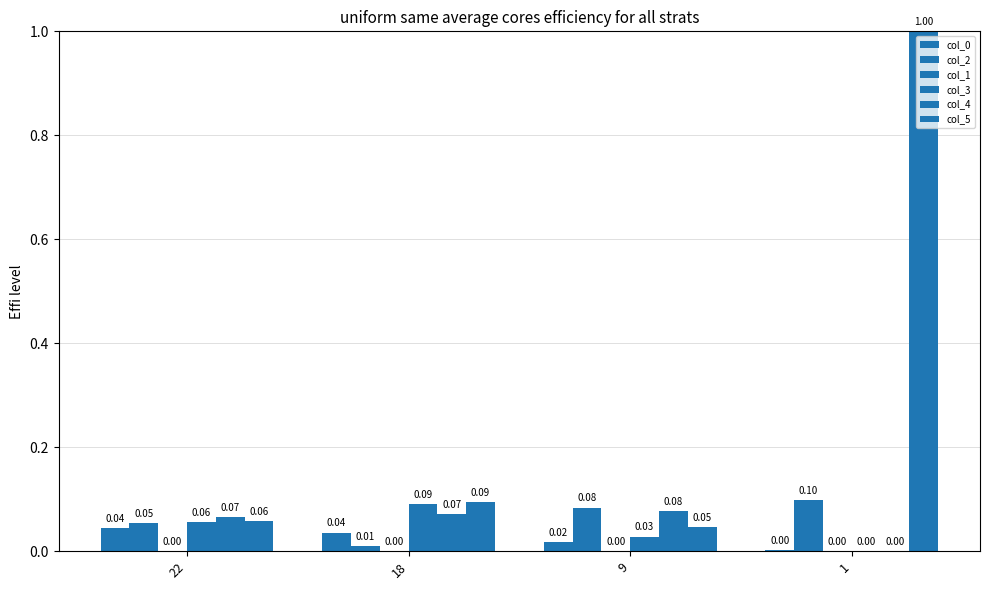

How many groups of bars are there?

4